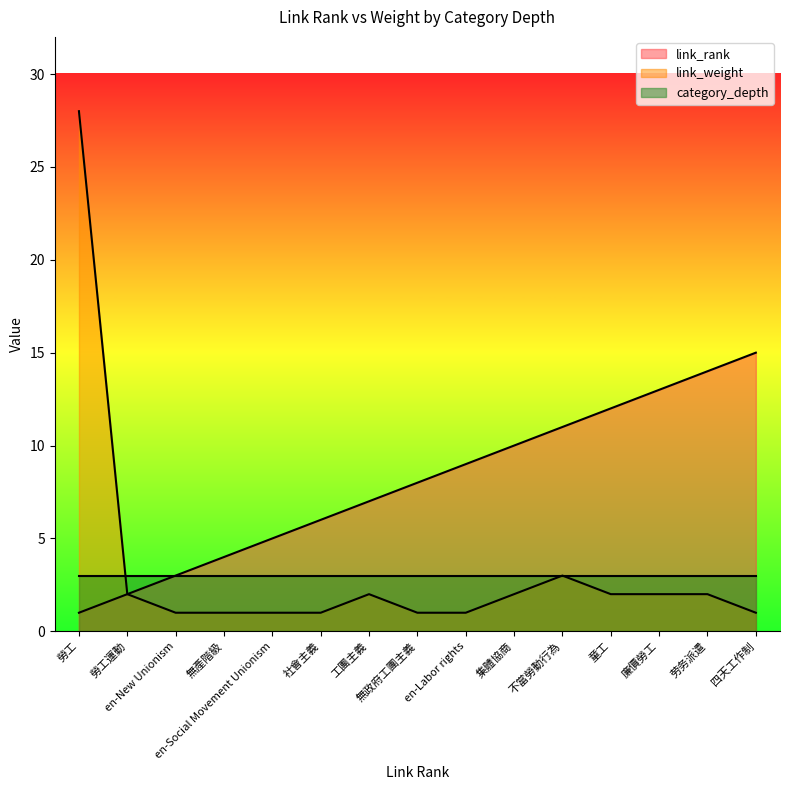

The value of link_rank at 不當勞動行為 is 7. True or false?

False